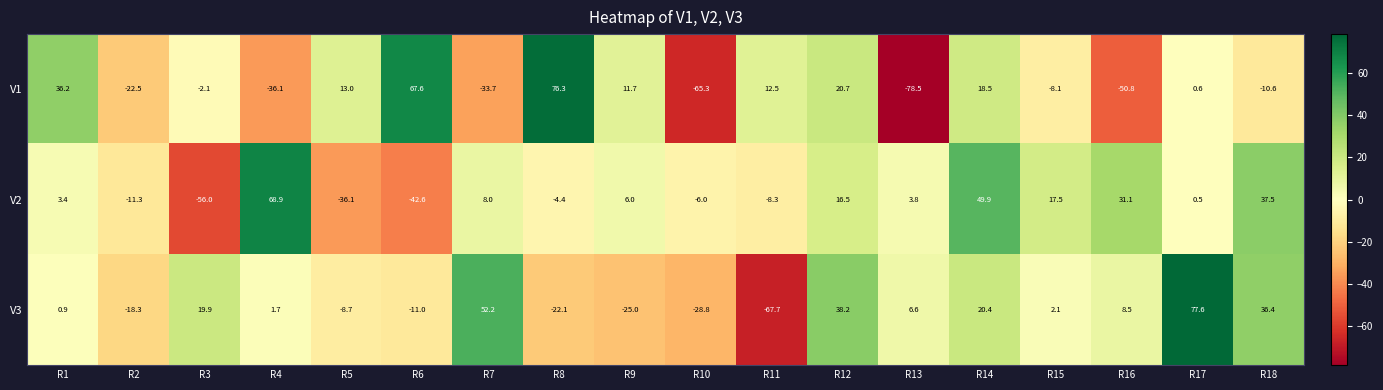

List the series in order of their peak value, lowest first.

V2, V1, V3